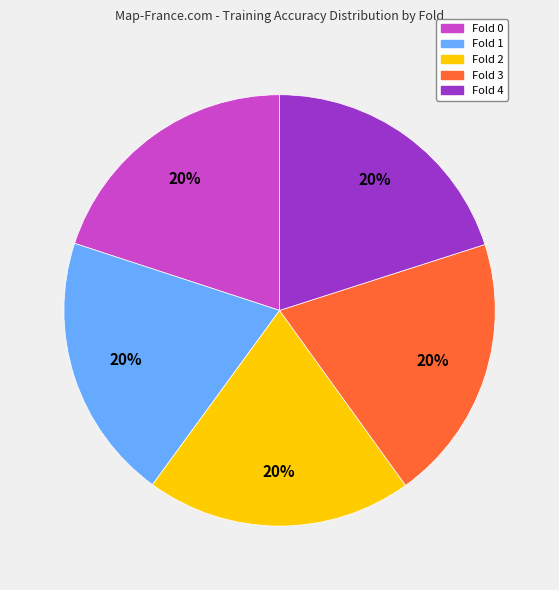

To the nearest percent, what portion does Fold 0 represent?

20%